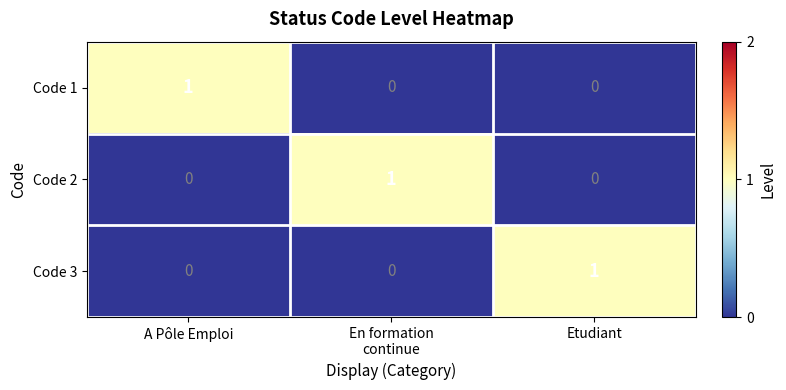

What is the spread (max minus min) of values at A Pôle Emploi?

1